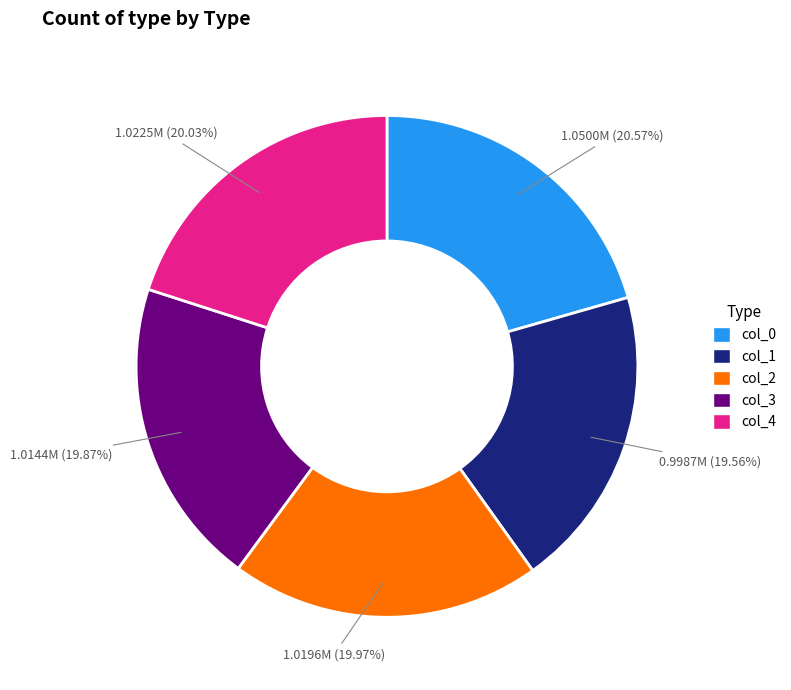

Does col_0 represent more than half of the total?

No